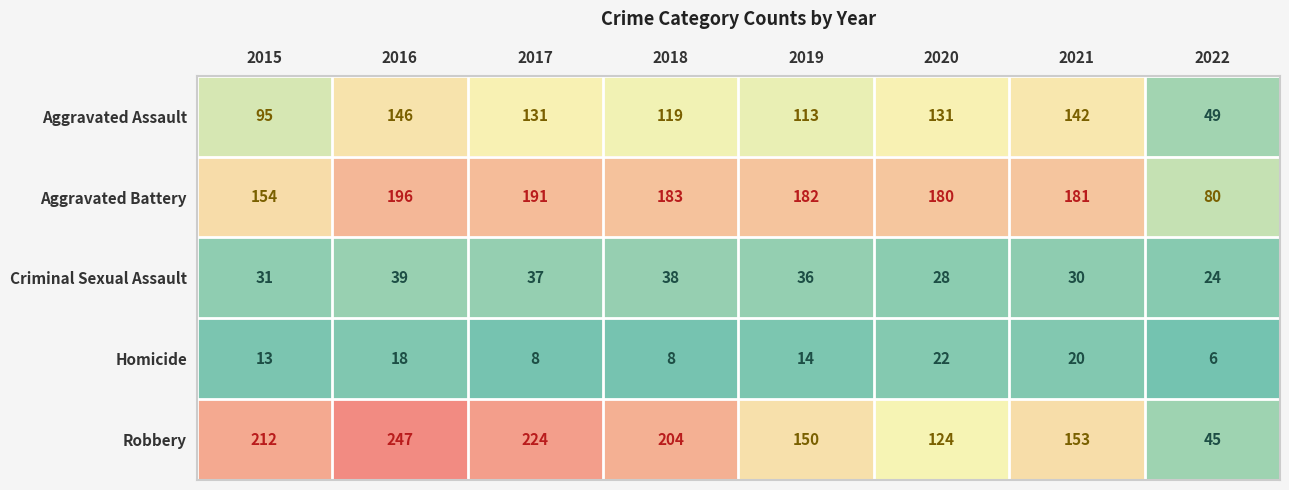

Read the Aggravated Assault value at 2019, to the nearest 10.

110